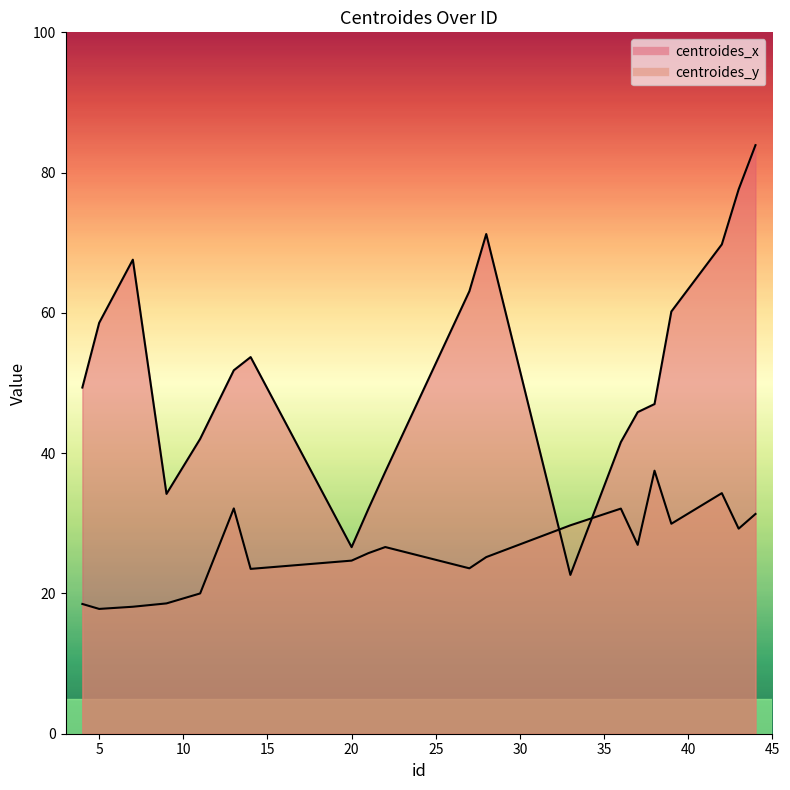

What is the lowest value of the centroides_x series?

22.6